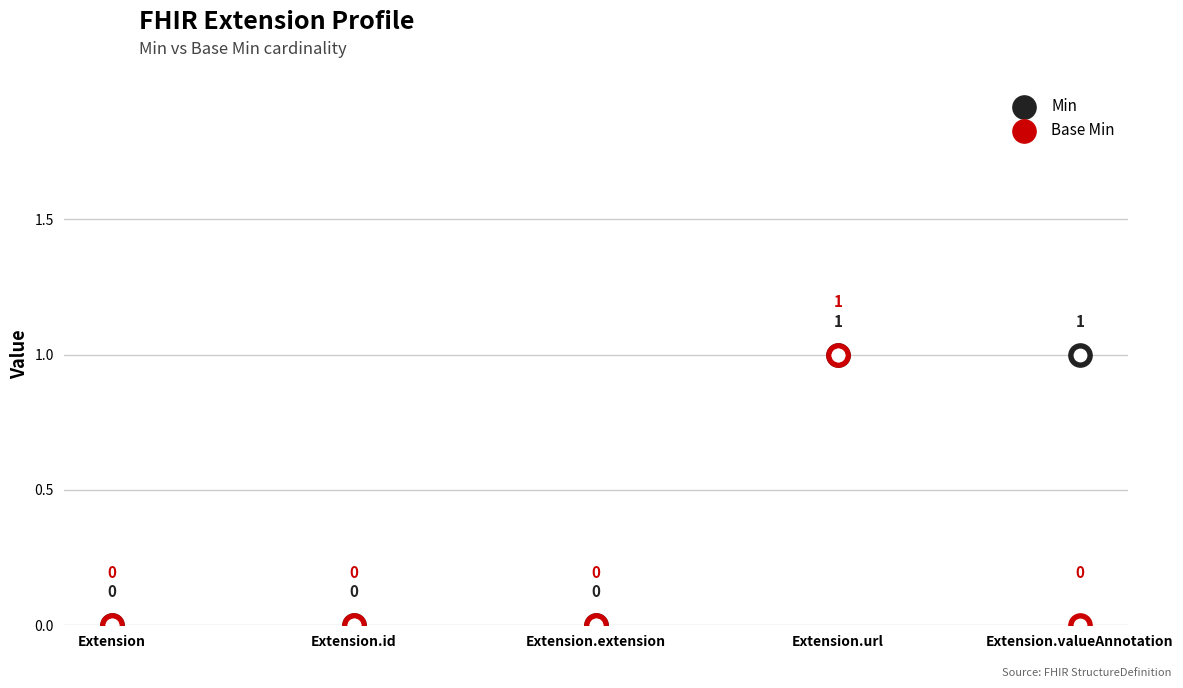

Is the value of Min at Extension.extension greater than the value of Base Min at Extension.valueAnnotation?

No